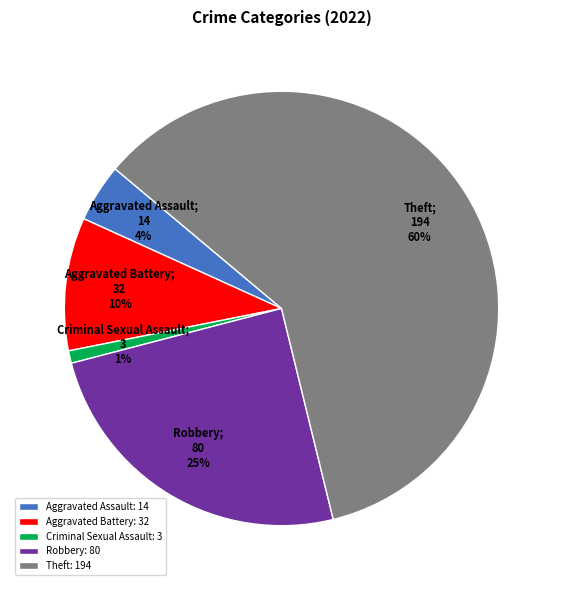

Combined, do Criminal Sexual Assault: 3 and Aggravated Assault: 14 account for over 50%?

No